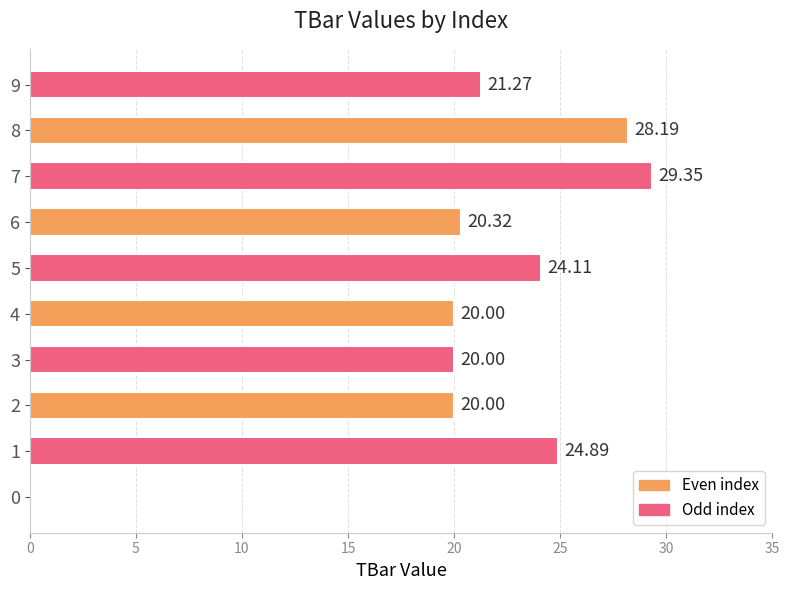

What is the ratio of the value at 4 to the value at 2?

1.0